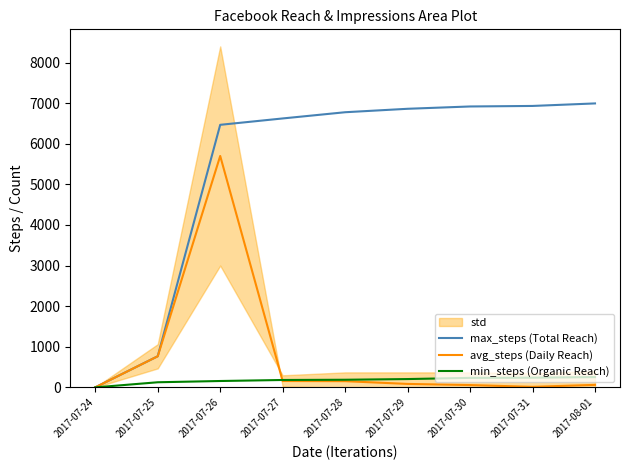

Which series has the widest spread of values?

max_steps (Total Reach)